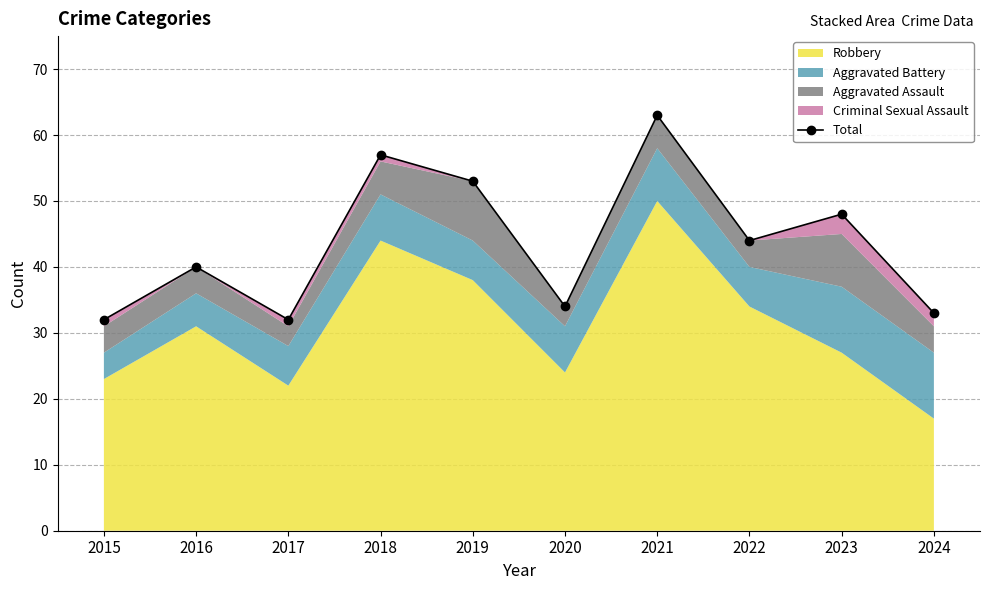

Rank the categories by value from highest to lowest.

2021, 2018, 2019, 2023, 2022, 2016, 2020, 2024, 2015, 2017